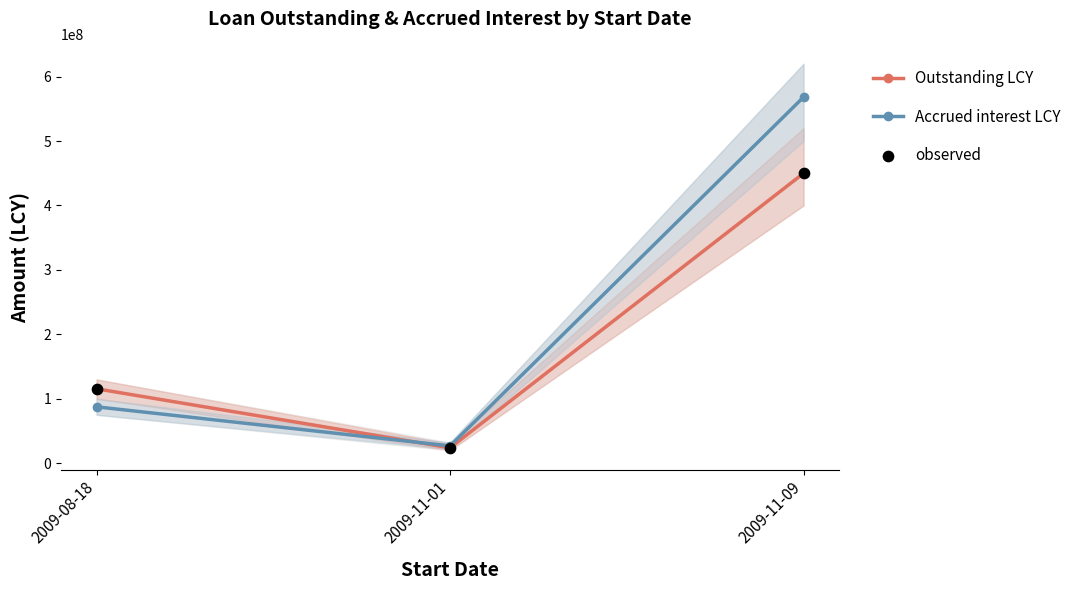

What is the total value across all series at 2009-11-09?

1468220547.7